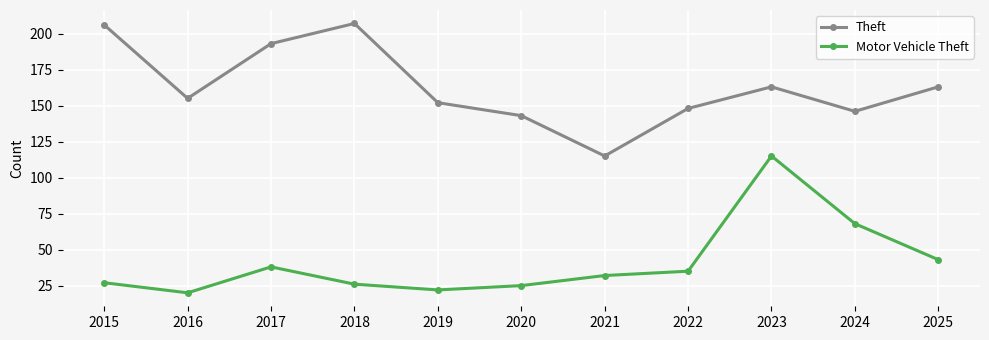

What is the average value of the Motor Vehicle Theft series?

41